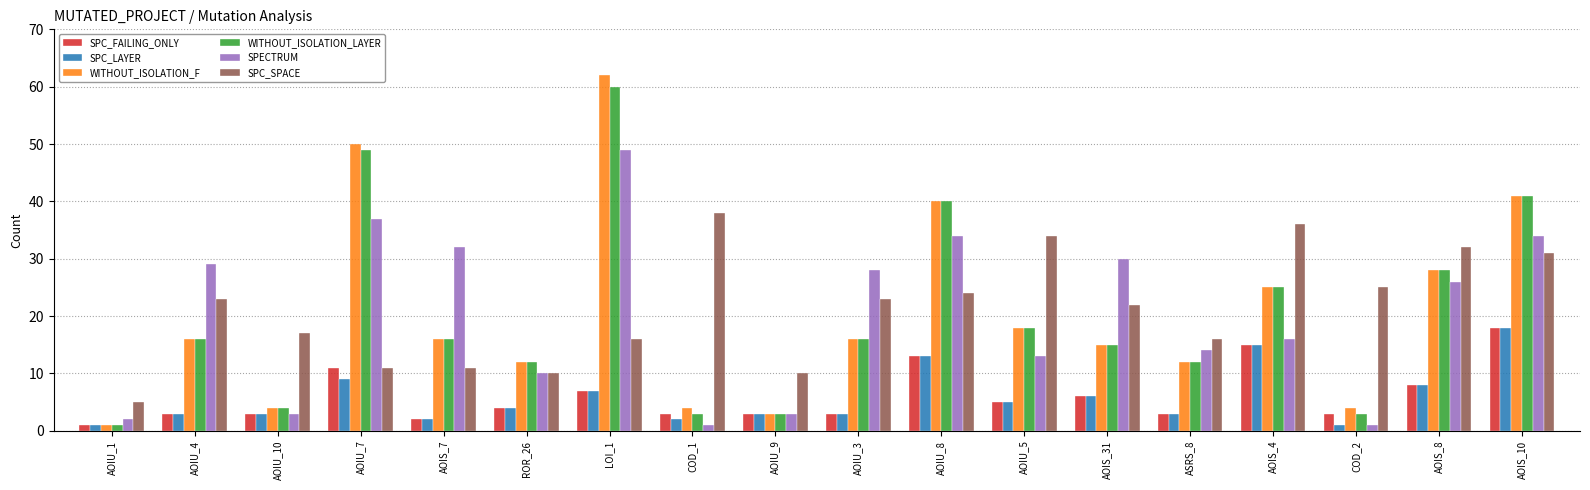

Which series has the widest spread of values?

WITHOUT_ISOLATION_F